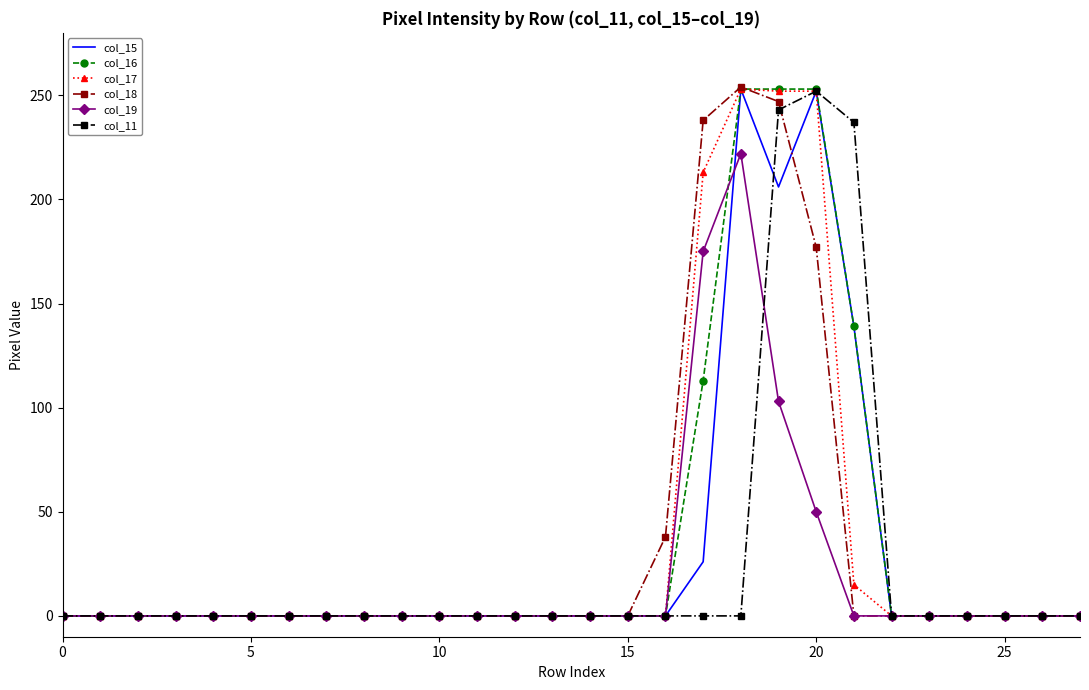

What are all the series names shown in the legend?

col_15, col_16, col_17, col_18, col_19, col_11